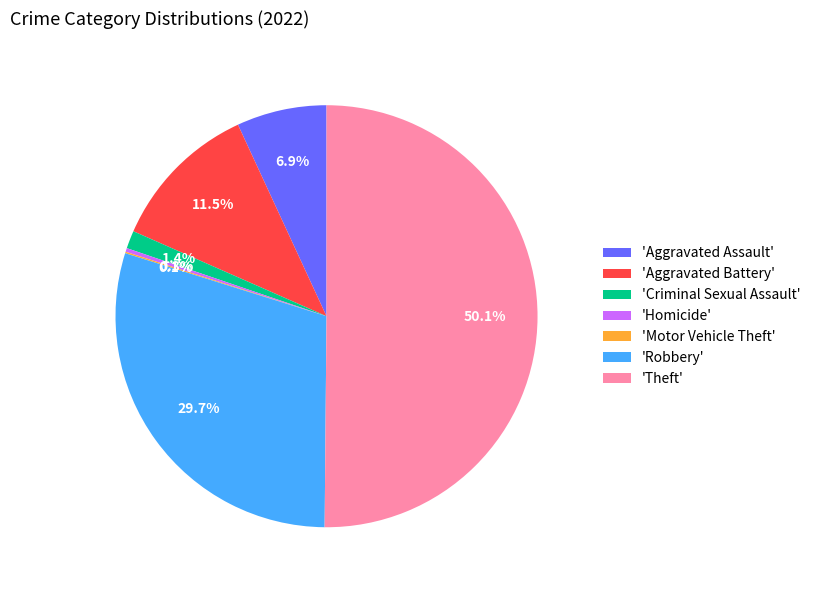

Which has a higher value, 'Aggravated Assault' or 'Robbery'?

'Robbery'